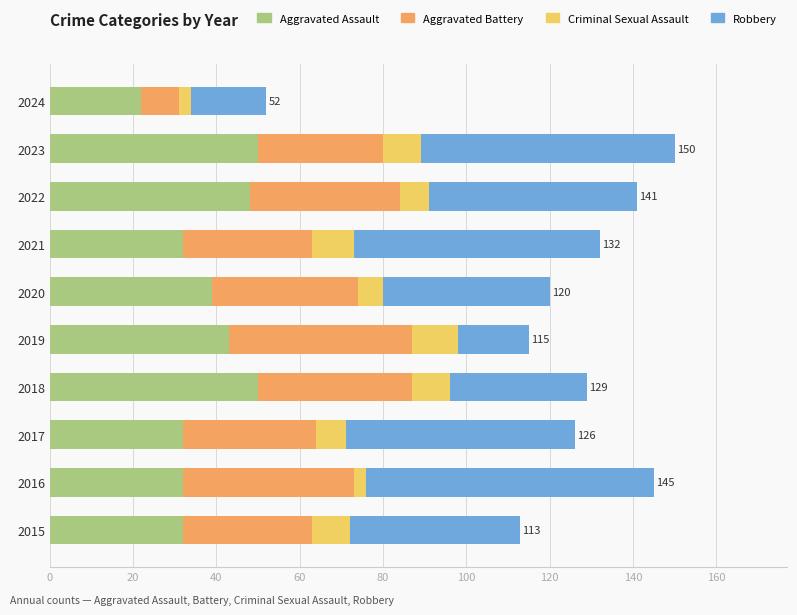

What is the maximum value for Aggravated Assault?

50